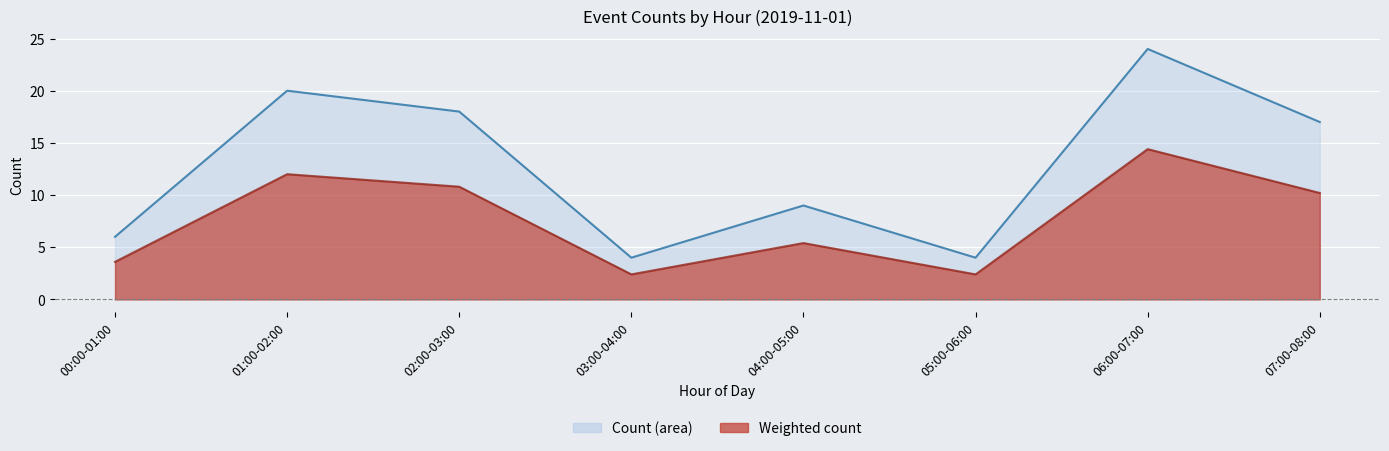

Which series has the widest spread of values?

Count (raw)